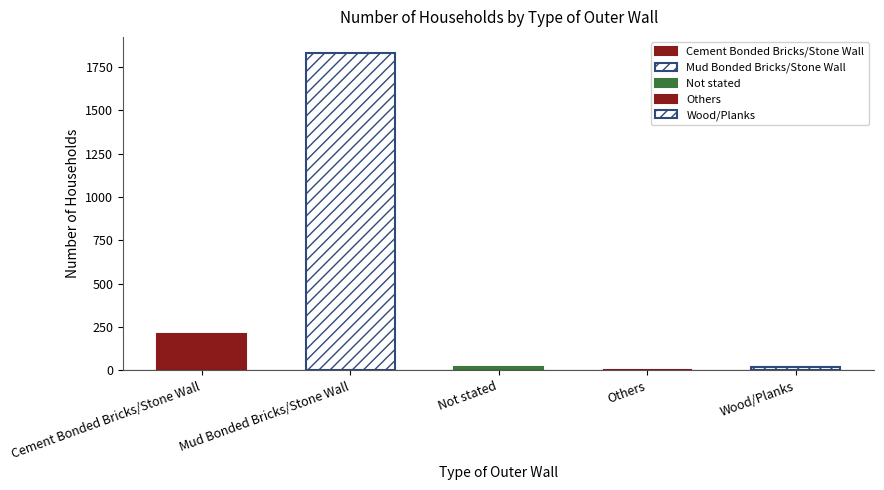

Rank the categories by value from lowest to highest.

Others, Wood/Planks, Not stated, Cement Bonded Bricks/Stone Wall, Mud Bonded Bricks/Stone Wall